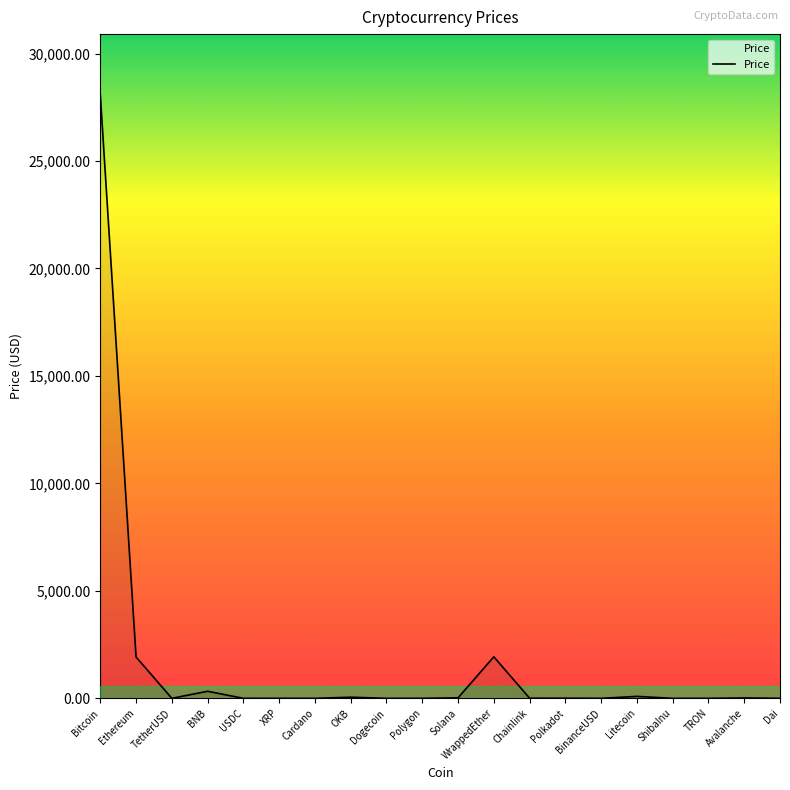

What is the difference between the maximum and minimum values?

28095.2